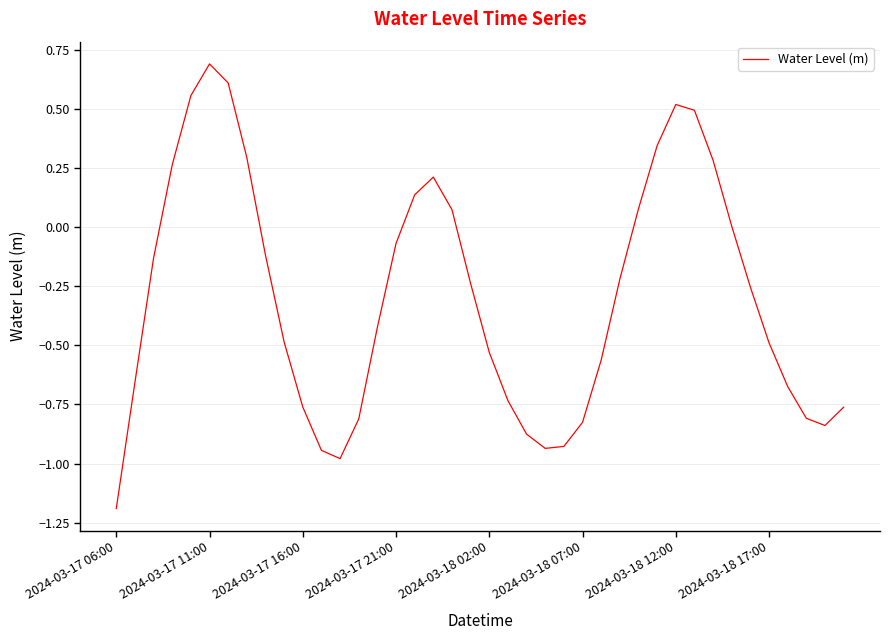

What is the greatest value displayed?

0.7